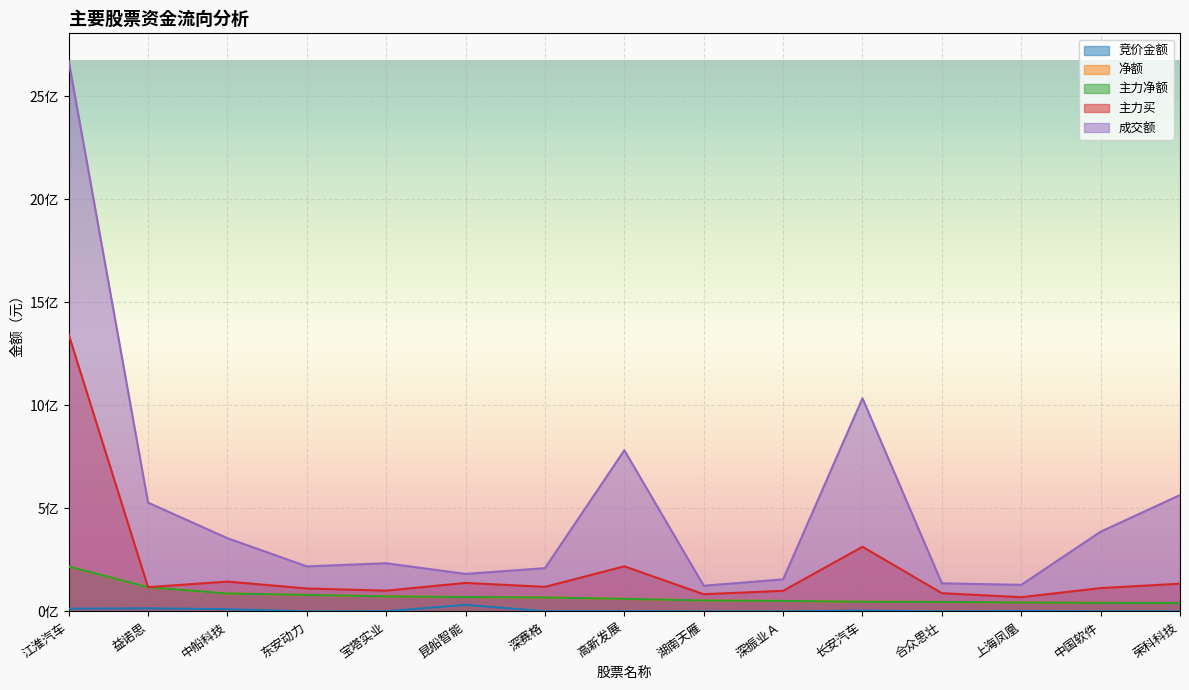

What is the difference between the 主力买 values at 上海凤凰 and 中船科技?

75713972